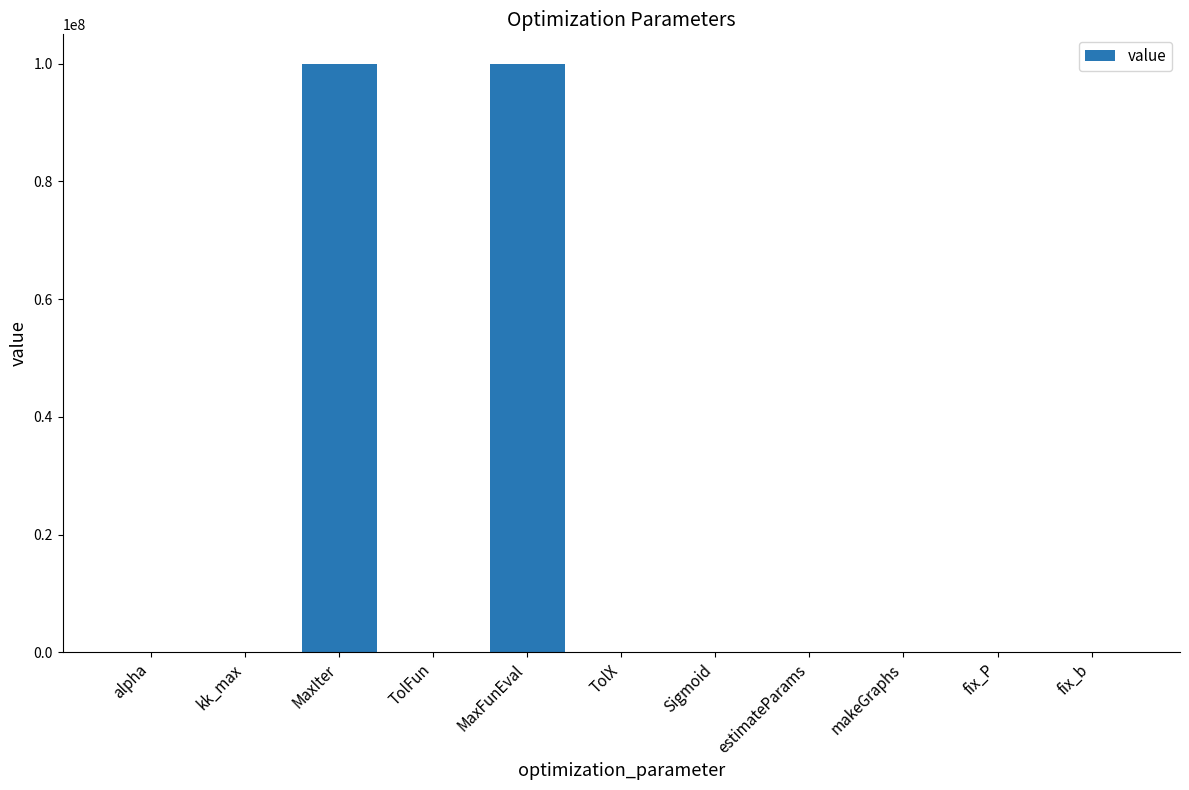

How many data points are above 0?

8